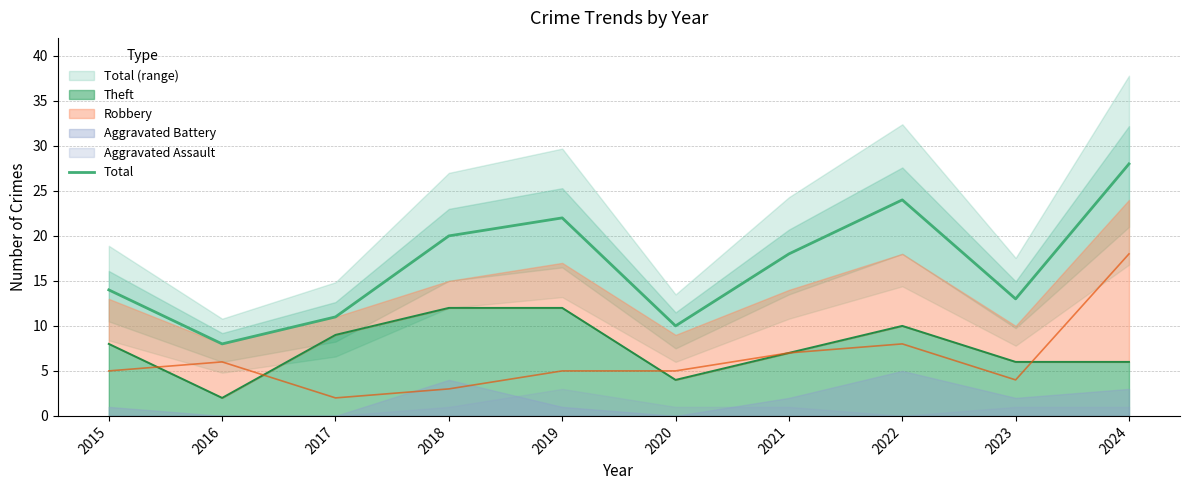

How many data points does each series have?

10